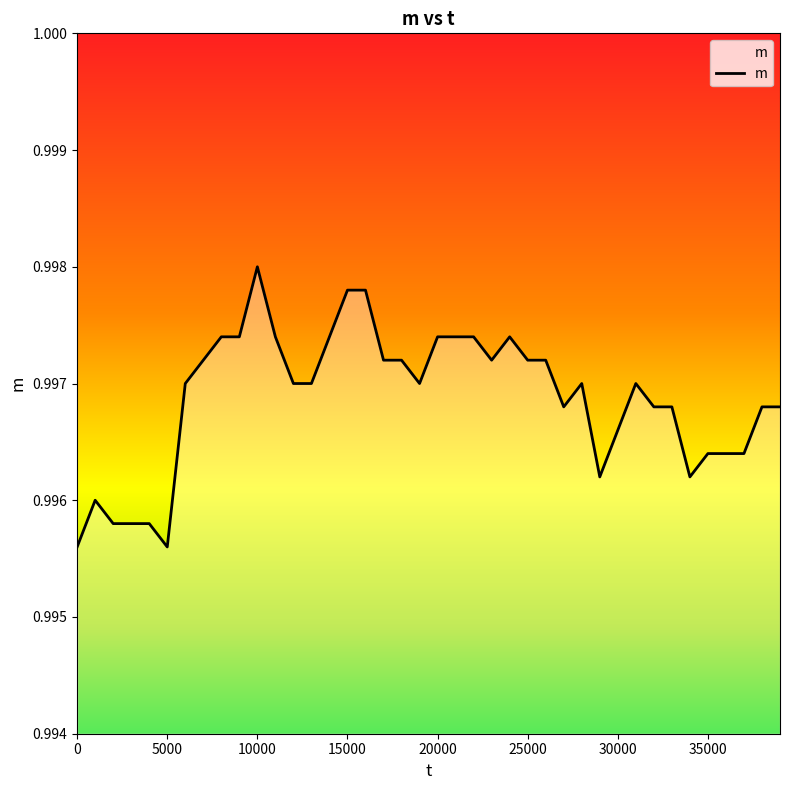

List the labels in order of value, largest first.

10000, 15000, 16000, 8000, 9000, 11000, 14000, 20000, 21000, 22000, 24000, 7000, 17000, 18000, 23000, 25000, 26000, 6000, 12000, 13000, 19000, 28000, 31000, 27000, 32000, 33000, 38000, 39000, 30000, 35000, 36000, 37000, 29000, 34000, 1000, 2000, 3000, 4000, 0, 5000